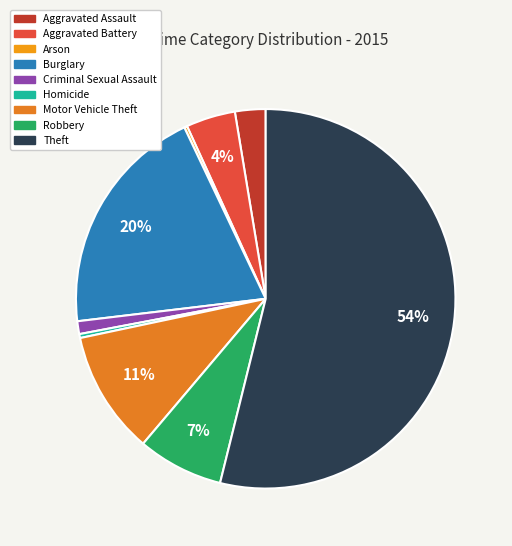

The Robbery slice represents 7% of the pie. True or false?

True